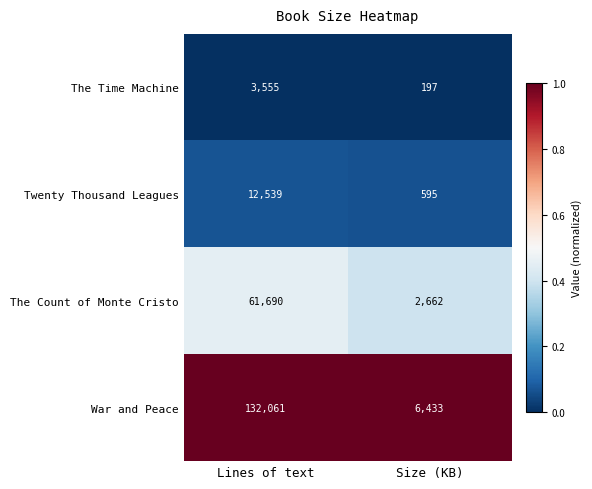

Rank the series by their maximum value, from highest to lowest.

War and Peace, The Count of Monte Cristo, Twenty Thousand Leagues, The Time Machine